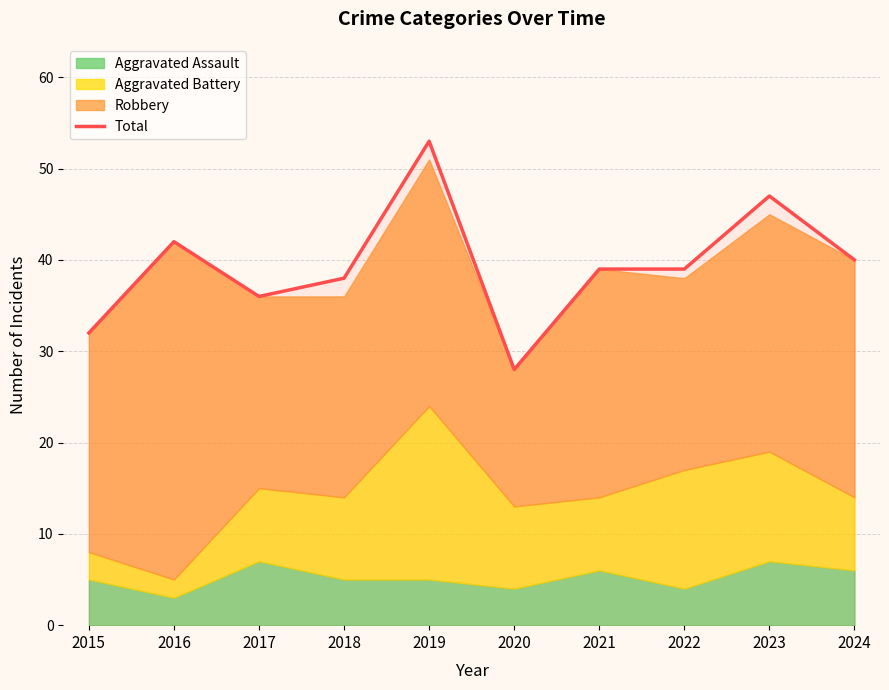

What is the change in value from 2019 to 2023?

-6